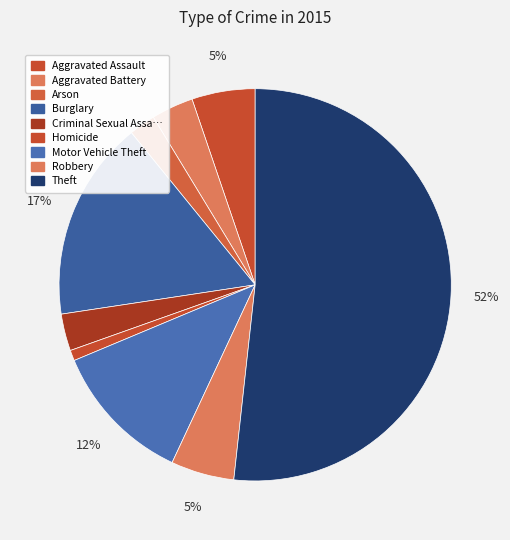

How many segments does this pie chart have?

9